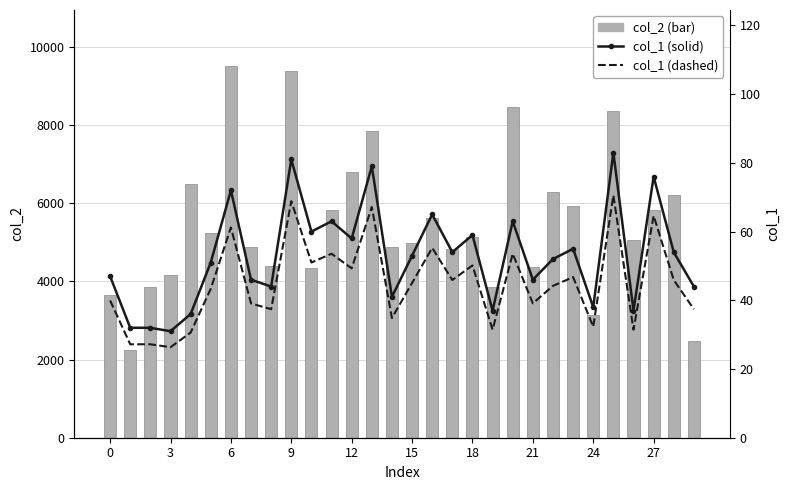

Which has a higher value, 10 or 21?

21